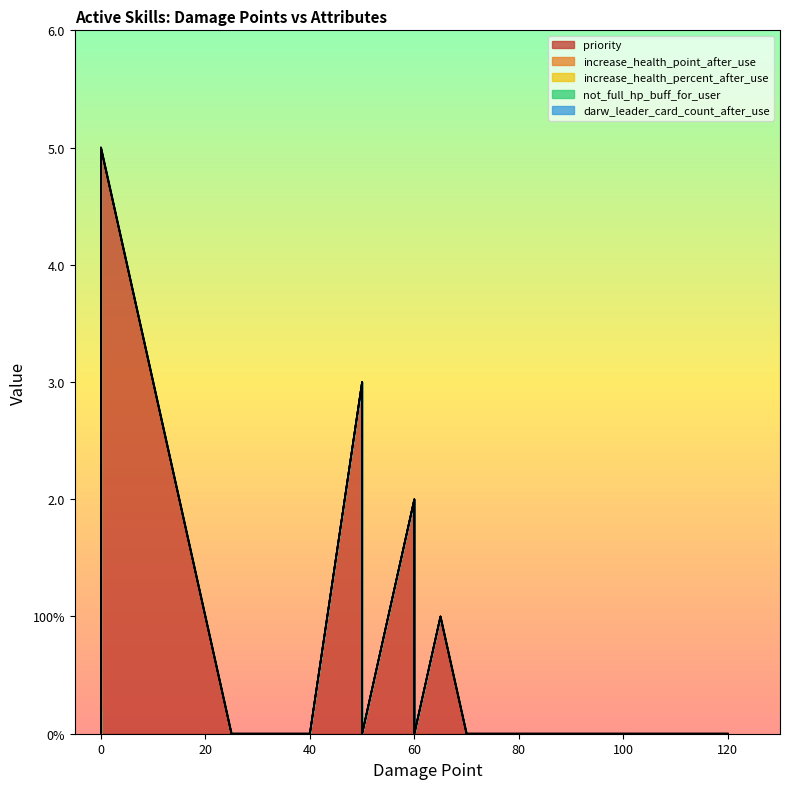

How many series are shown in this chart?

5